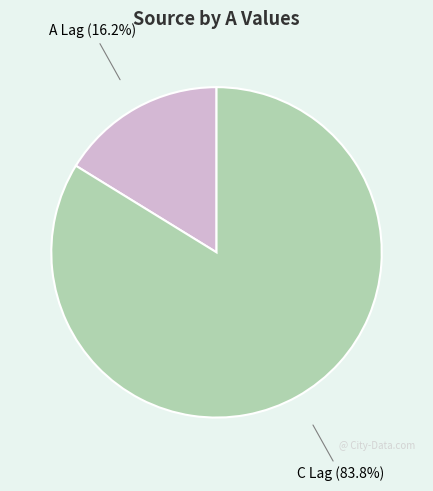

Which category has the smallest portion of the pie?

A Lag